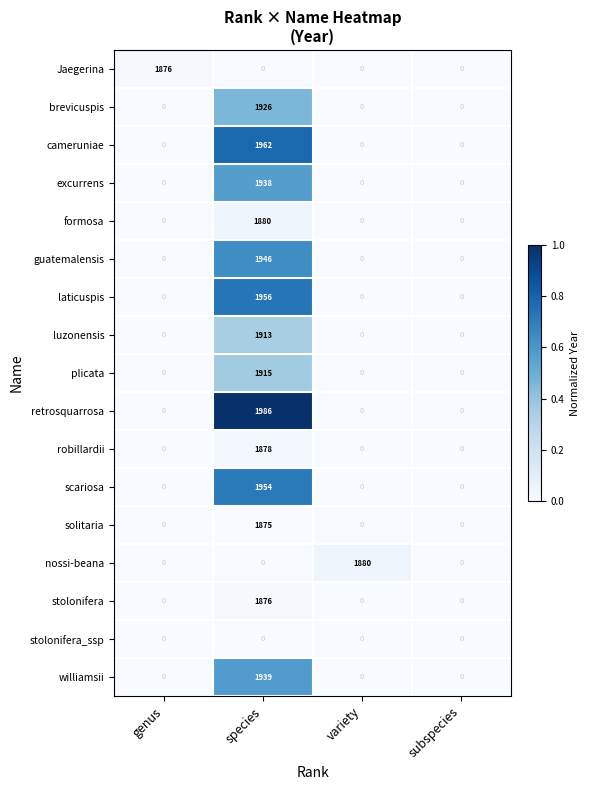

Which series has the widest spread of values?

retrosquarrosa